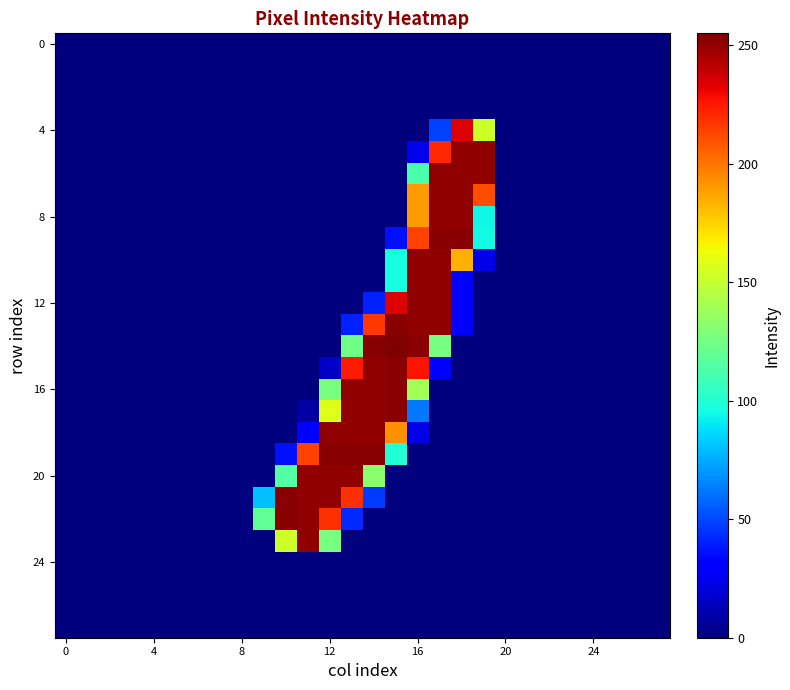

What is the greatest value displayed?

255